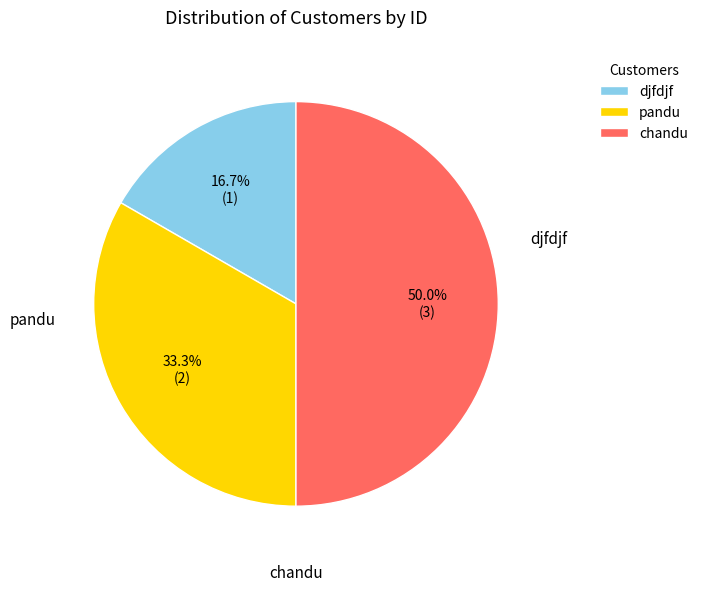

Rank the categories by value from lowest to highest.

djfdjf, pandu, chandu